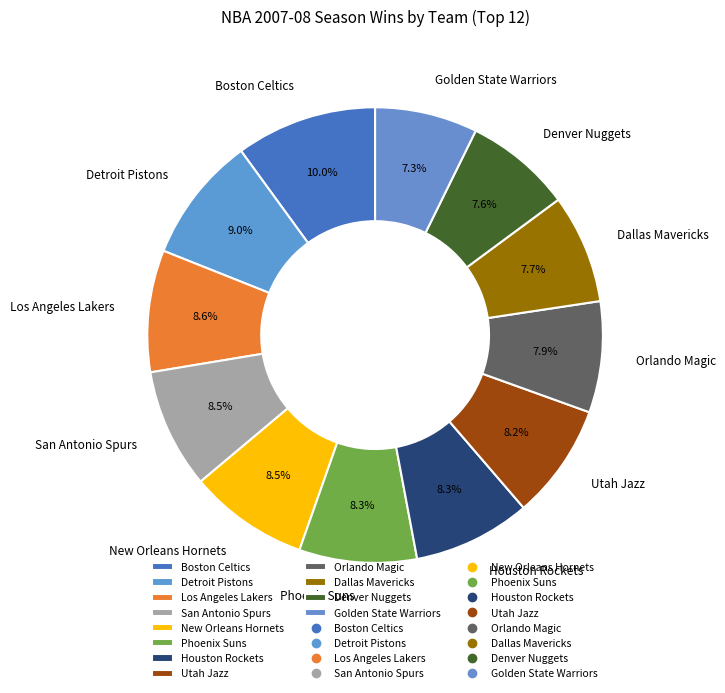

How many segments does this pie chart have?

12